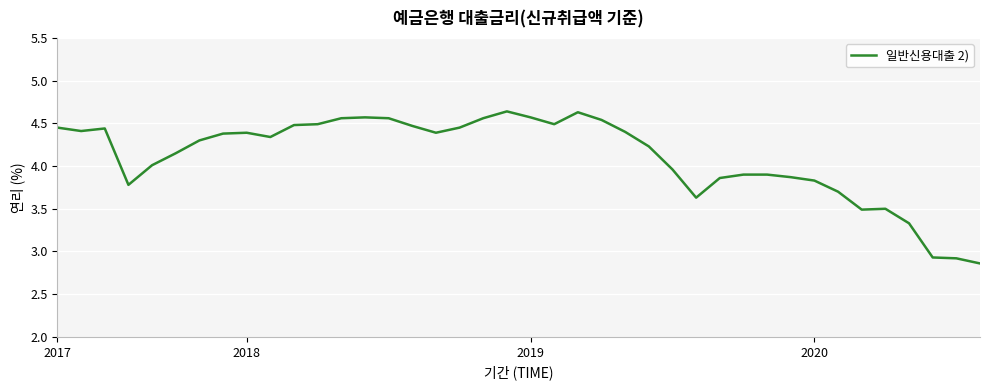

What is the difference between the maximum and minimum values?

1.8